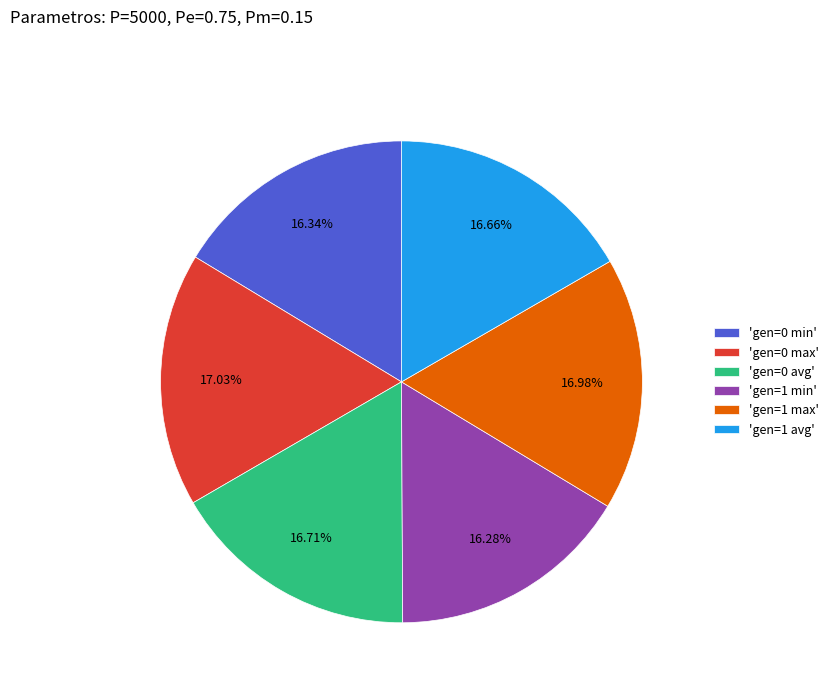

Does any single category account for the majority?

No